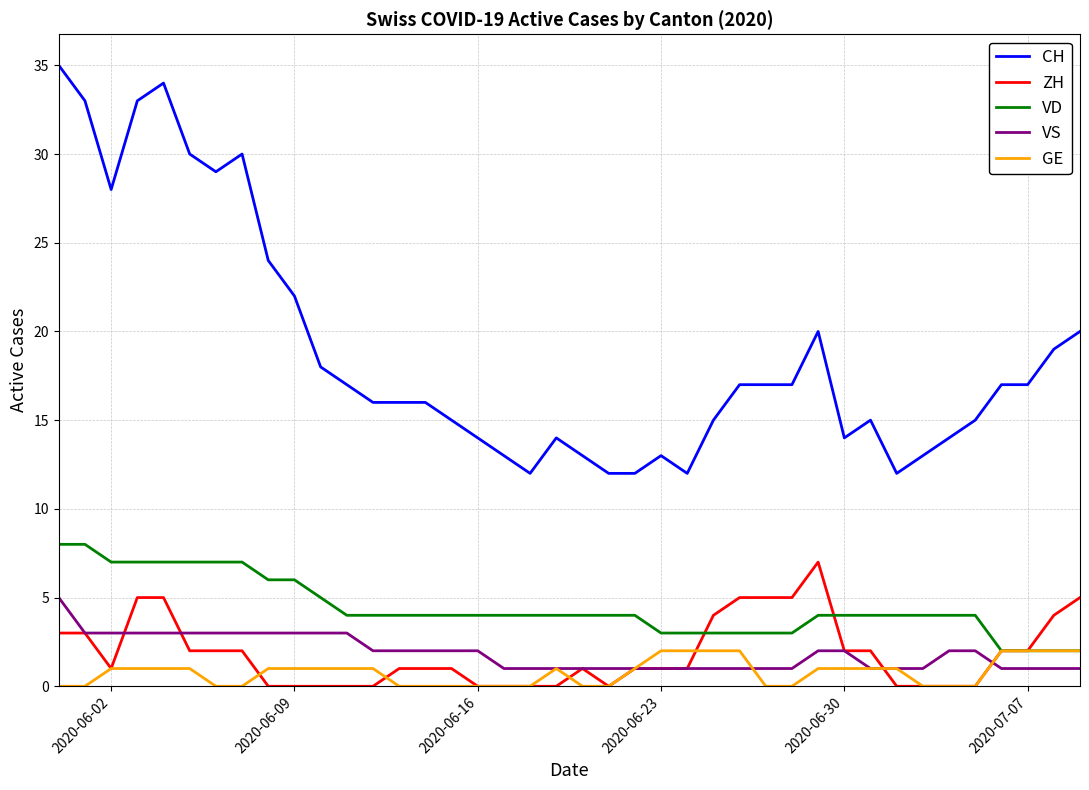

True or false: CH and VD intersect in this chart.

False